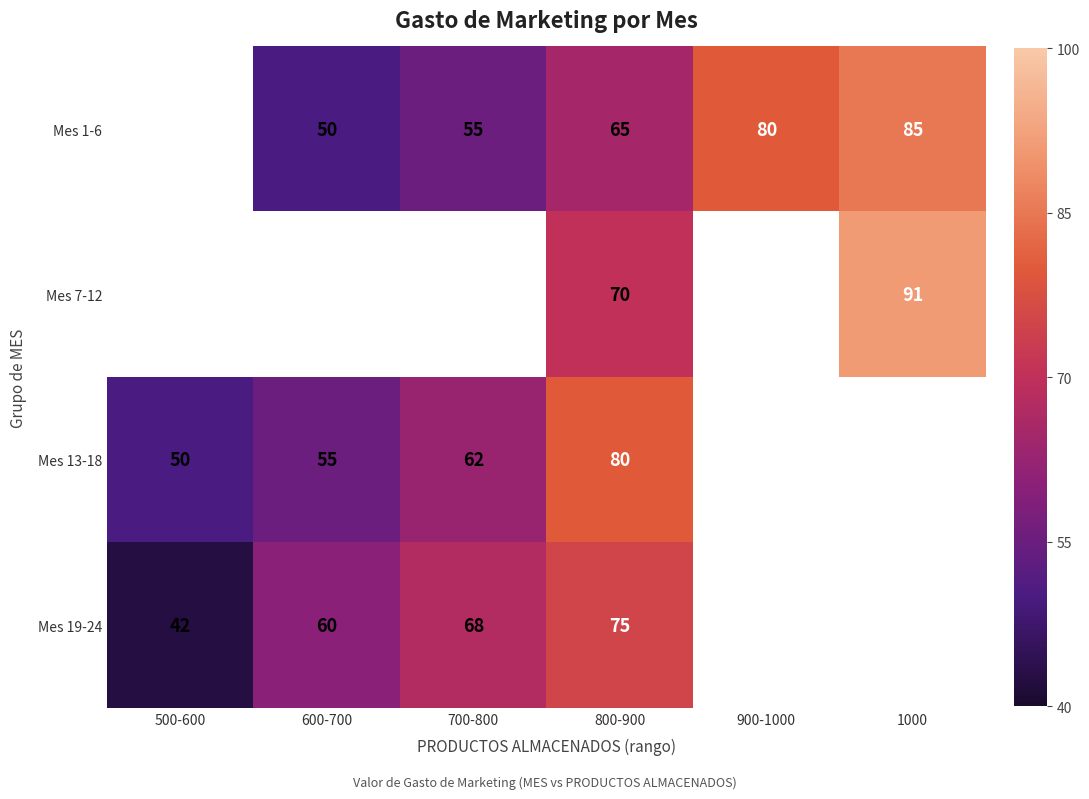

What is the sum of the Mes 13-18 values at 600-700 and 700-800?

117